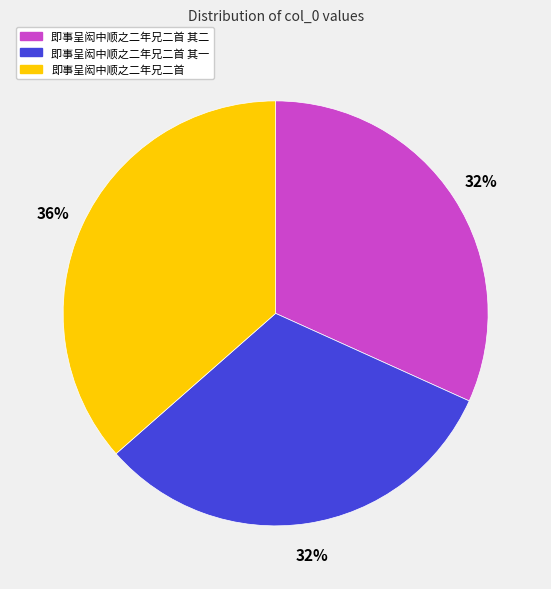

To the nearest percent, what is the combined percentage of 即事呈闳中顺之二年兄二首 其一 and 即事呈闳中顺之二年兄二首?

68%